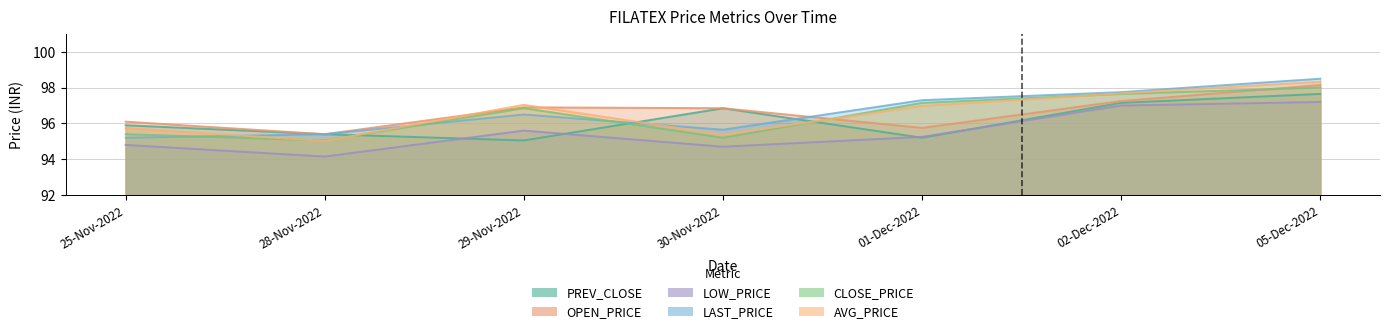

How many lines are shown in the chart?

6